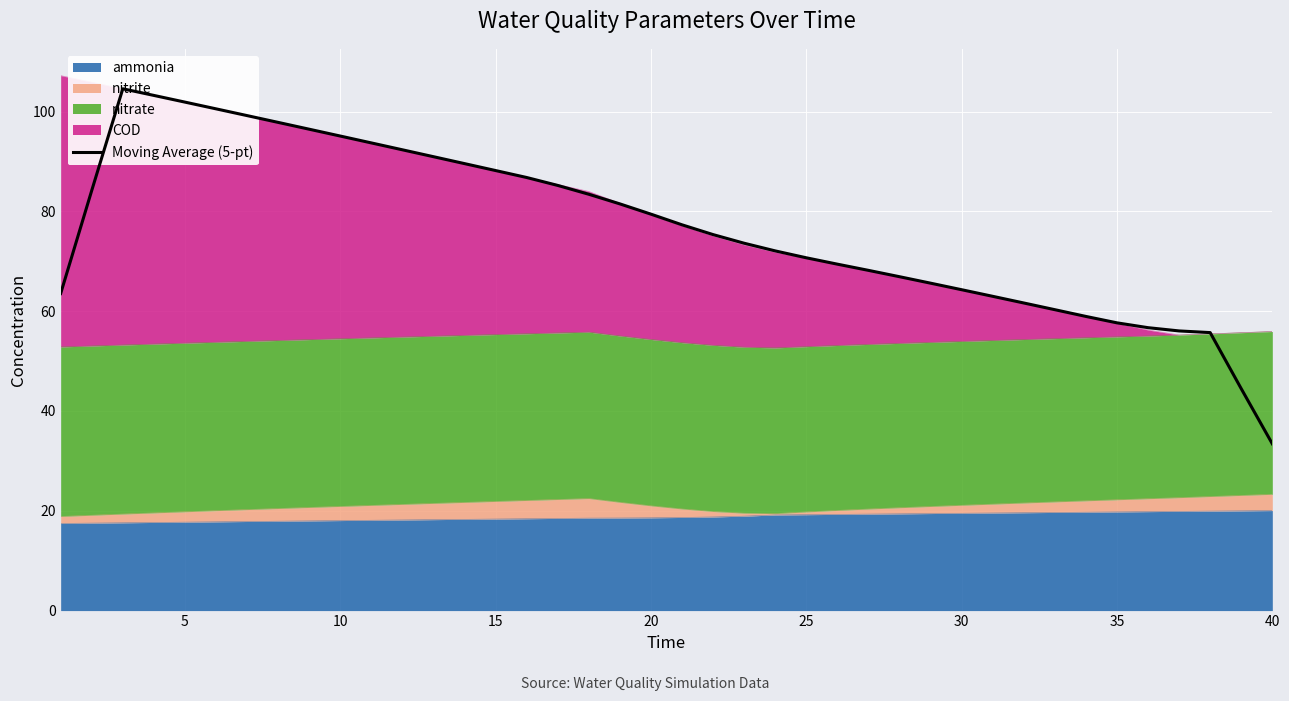

What is the minimum value shown in the chart?

33.4